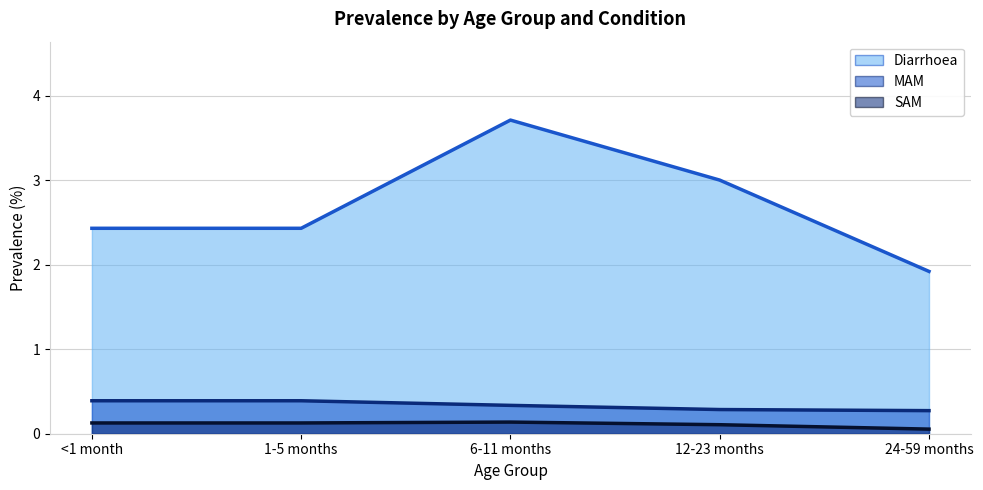

True or false: Diarrhoea (line) and MAM (line) cross at least once.

False